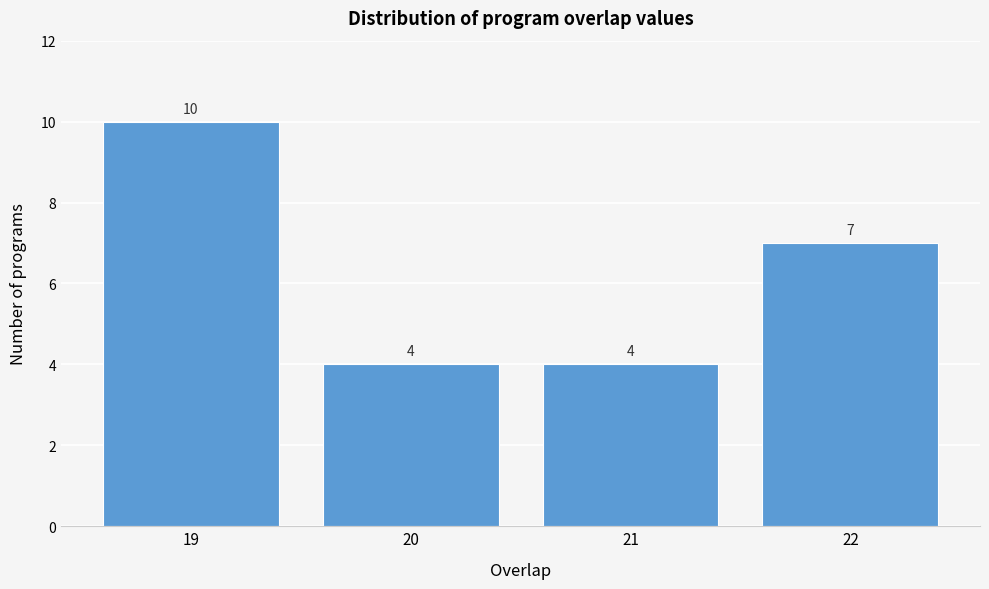

Reading right to left, extract all data points from this chart.

7	4	4	10